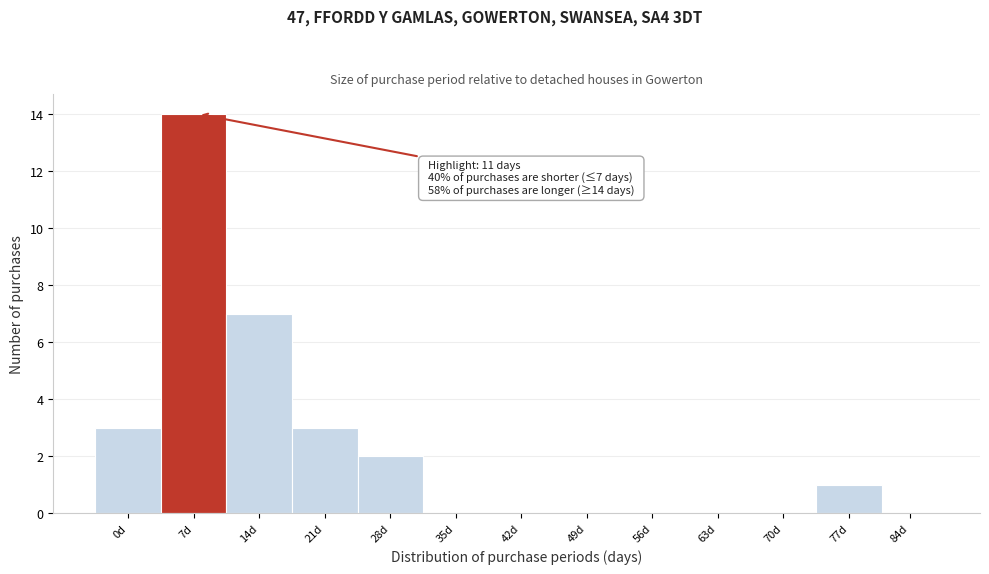

Reading right to left, list all the values displayed in this chart.

84d=0	77d=1	70d=0	63d=0	56d=0	49d=0	42d=0	35d=0	28d=2	21d=3	14d=7	7d=14	0d=3